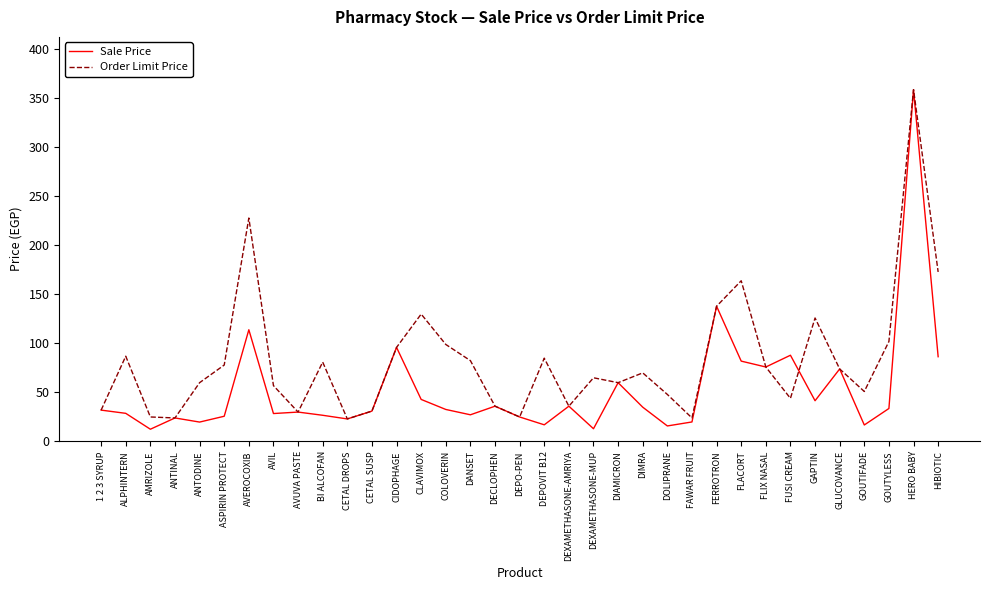

What is the smallest value displayed?

12.5